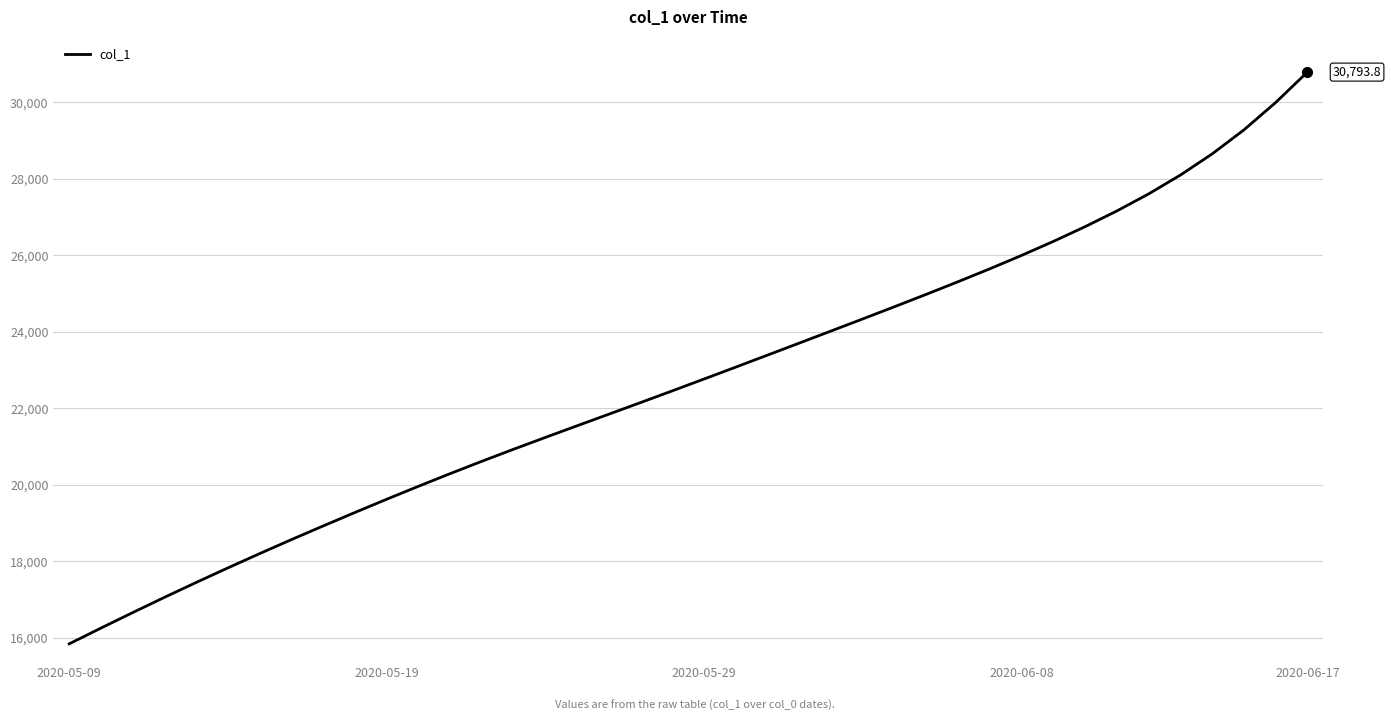

What is the sum of all values?

909400.8